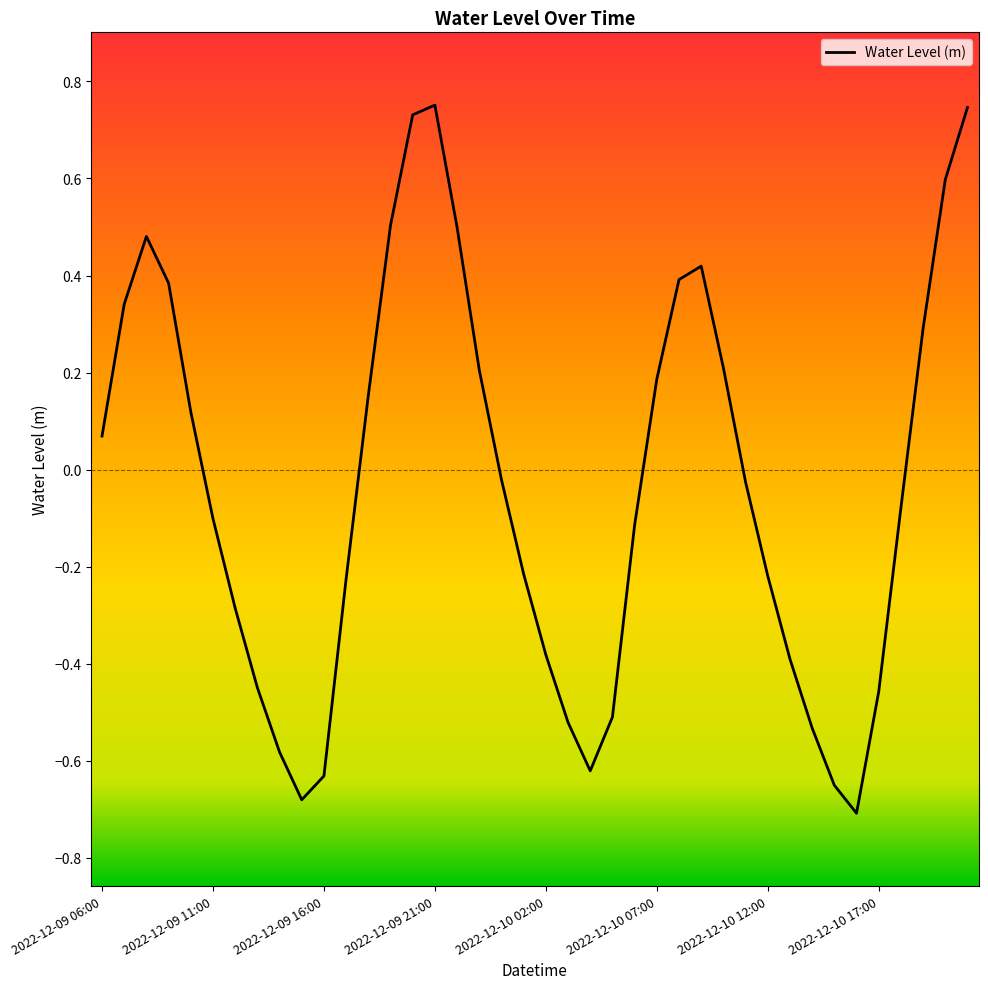

What is the difference between the maximum and minimum values?

1.5